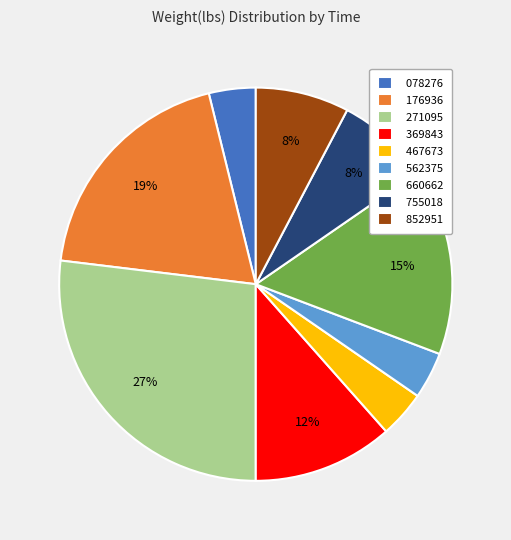

Does any single category account for the majority?

No